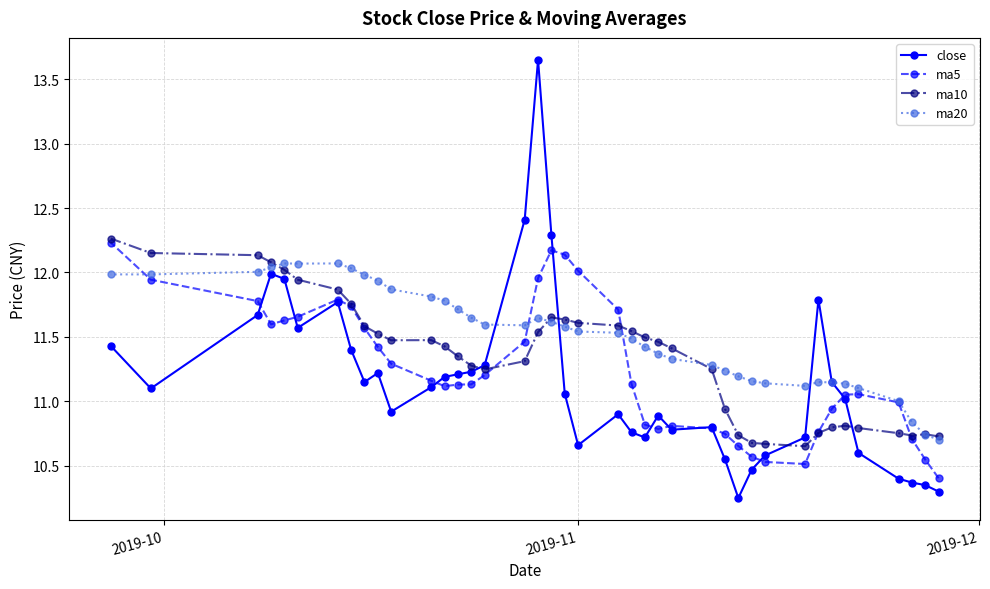

At how many categories does at least one series exceed 10?

40